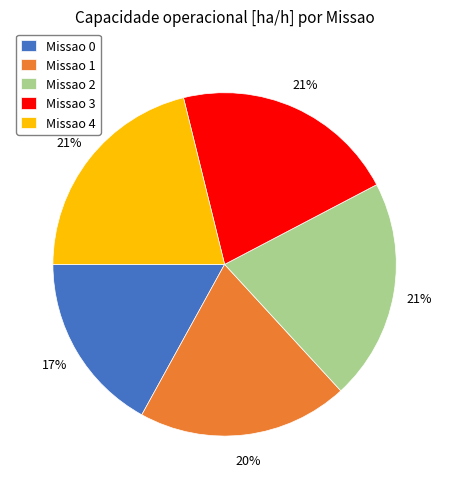

Count the number of slices in the pie.

5